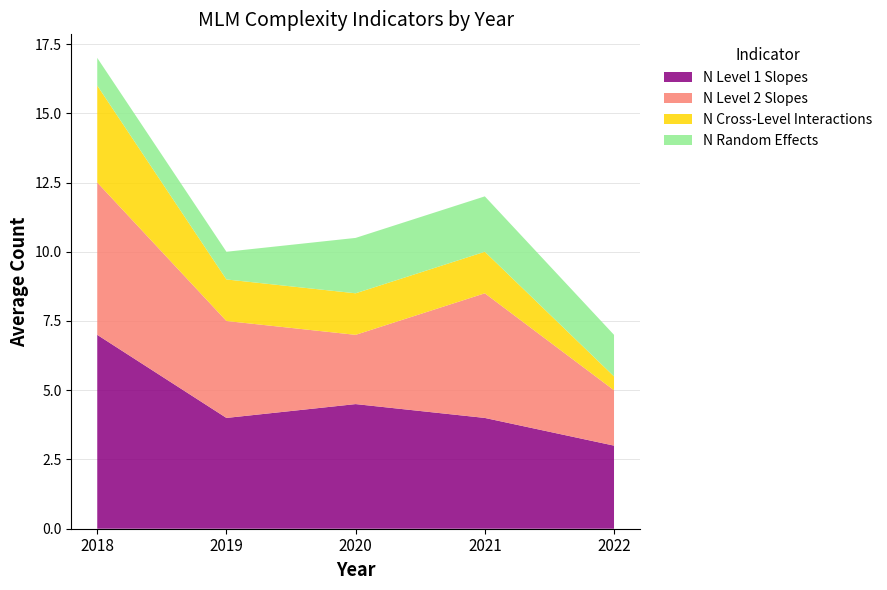

Reading left to right, list all the values displayed in this chart.

N Level 1 Slopes: 2018=7.0	2019=4.0	2020=4.5	2021=4.0	2022=3.0
N Level 2 Slopes: 2018=5.5	2019=3.5	2020=2.5	2021=4.5	2022=2.0
N Cross-Level Interactions: 2018=3.5	2019=1.5	2020=1.5	2021=1.5	2022=0.5
N Random Effects: 2018=1.0	2019=1.0	2020=2.0	2021=2.0	2022=1.5